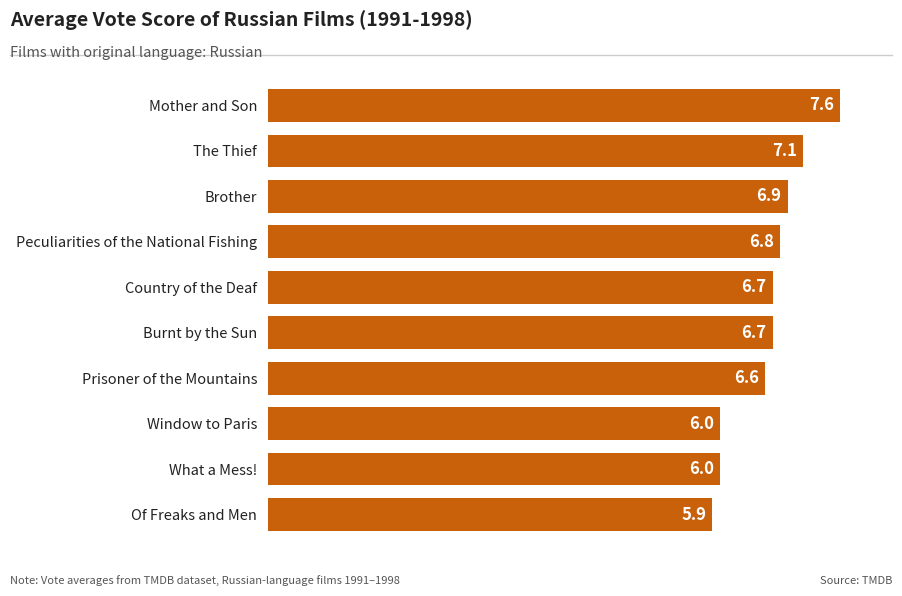

Reading top to bottom, extract all data points from this chart.

Mother and Son=7.6	The Thief=7.1	Brother=6.9	Peculiarities of the National Fishing=6.8	Country of the Deaf=6.7	Burnt by the Sun=6.7	Prisoner of the Mountains=6.6	Window to Paris=6.0	What a Mess!=6.0	Of Freaks and Men=5.9